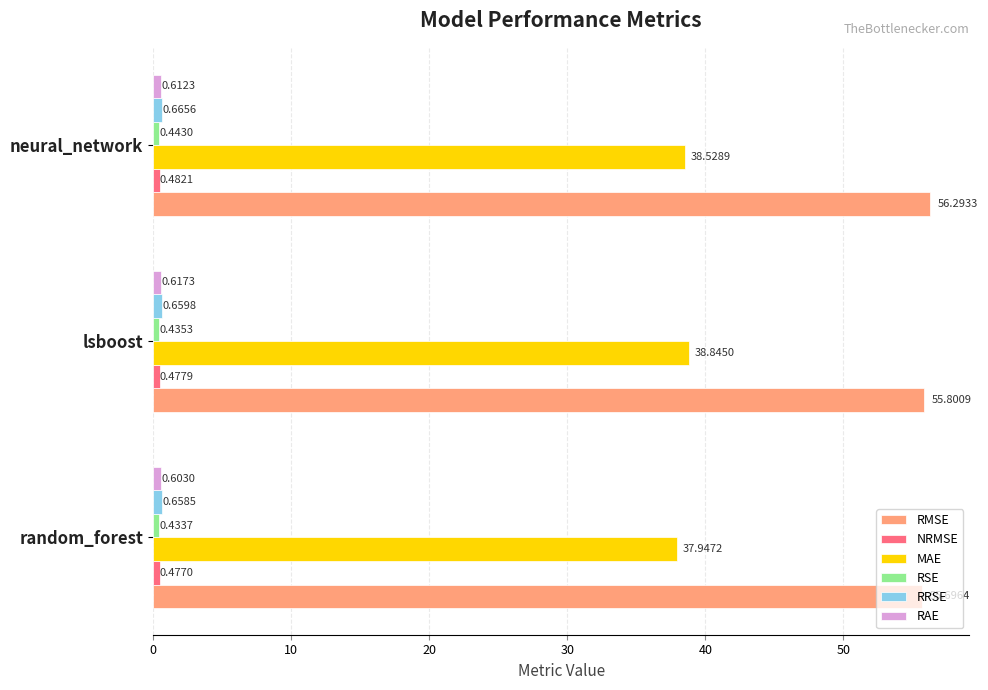

Which series has the largest total across all categories?

RMSE